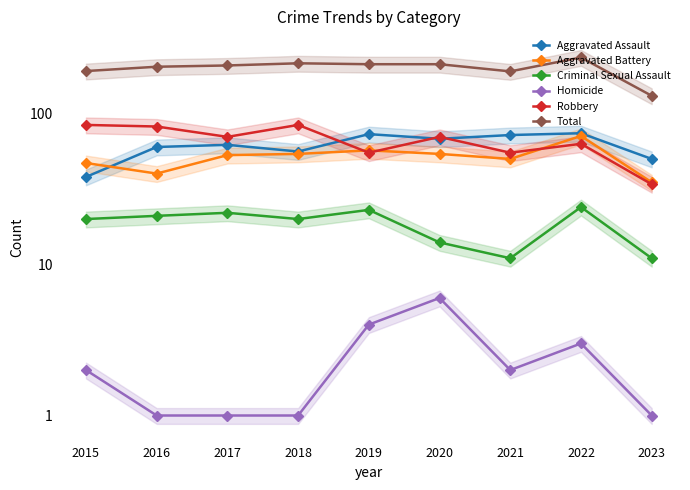

How many interior local valleys does the Criminal Sexual Assault series have?

2